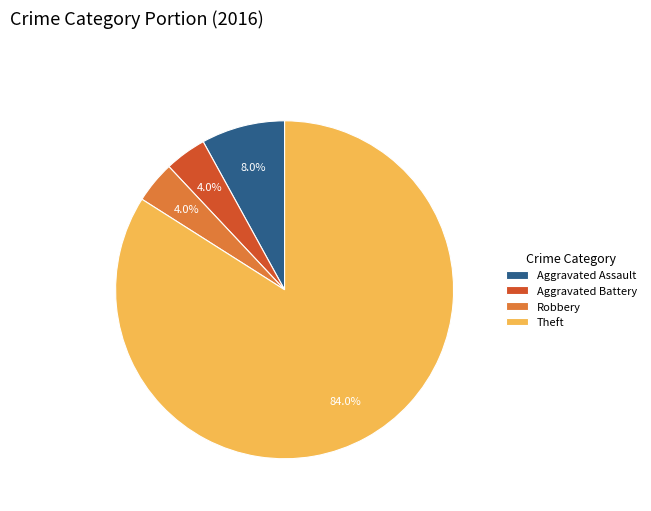

Combined, what portion of the pie is Aggravated Assault and Robbery?

12.0%